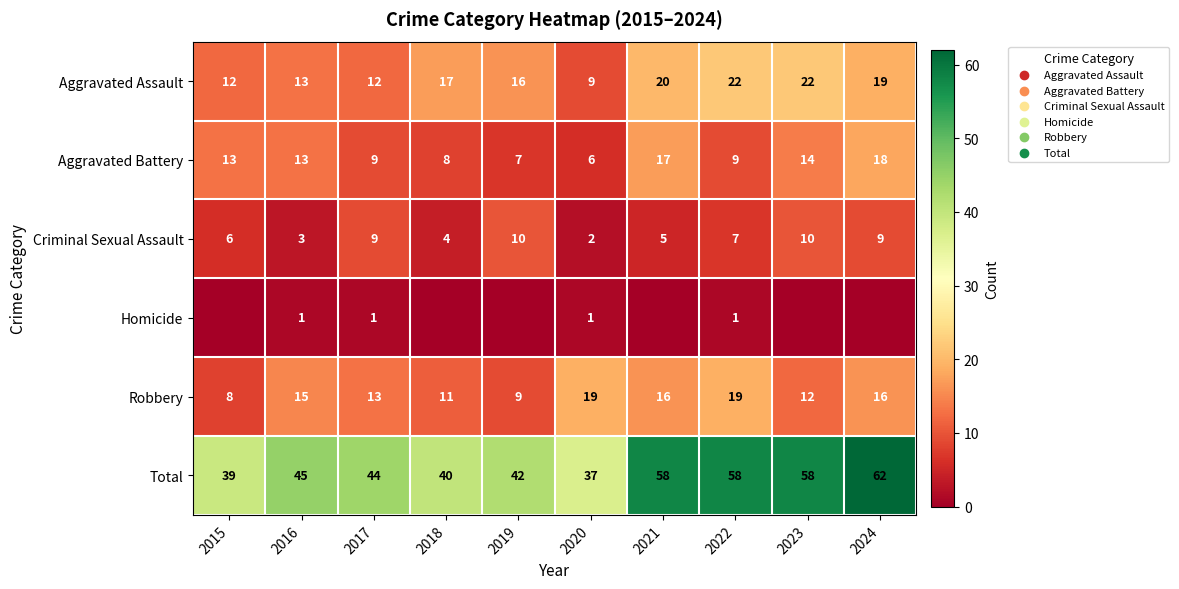

At which category is the sum across all series the highest?

2024